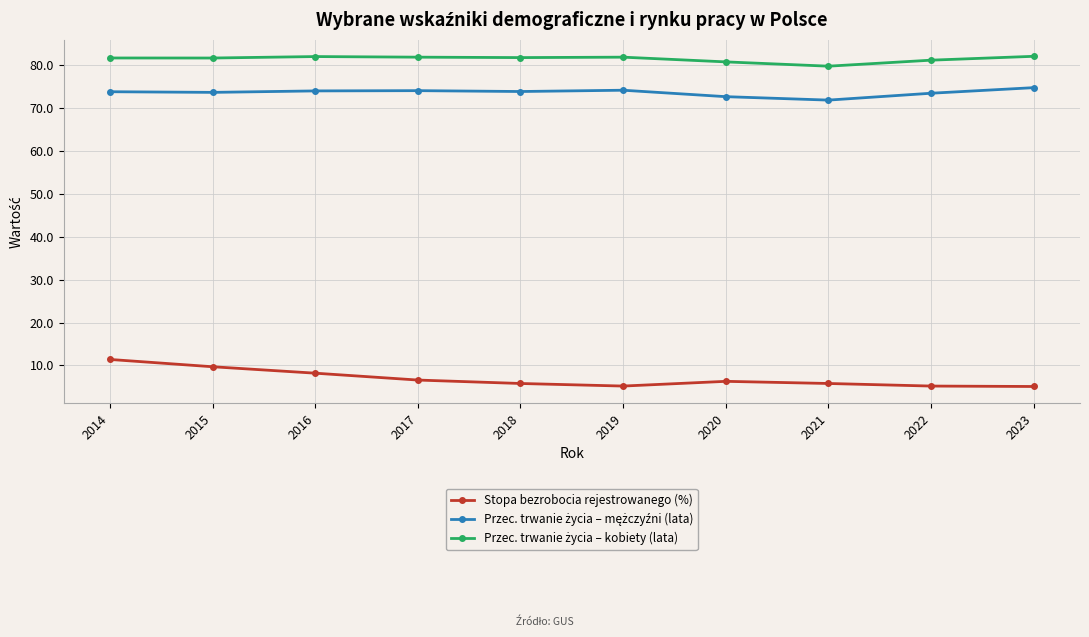

True or false: Stopa bezrobocia rejestrowanego (%) has more than 0 points higher than both neighbors.

True